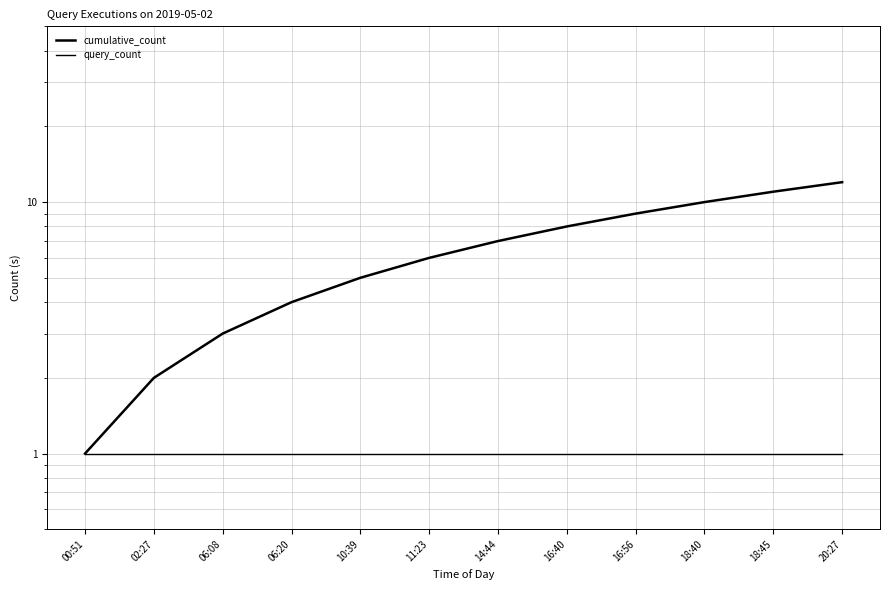

At which category is the sum across all series the highest?

20:27